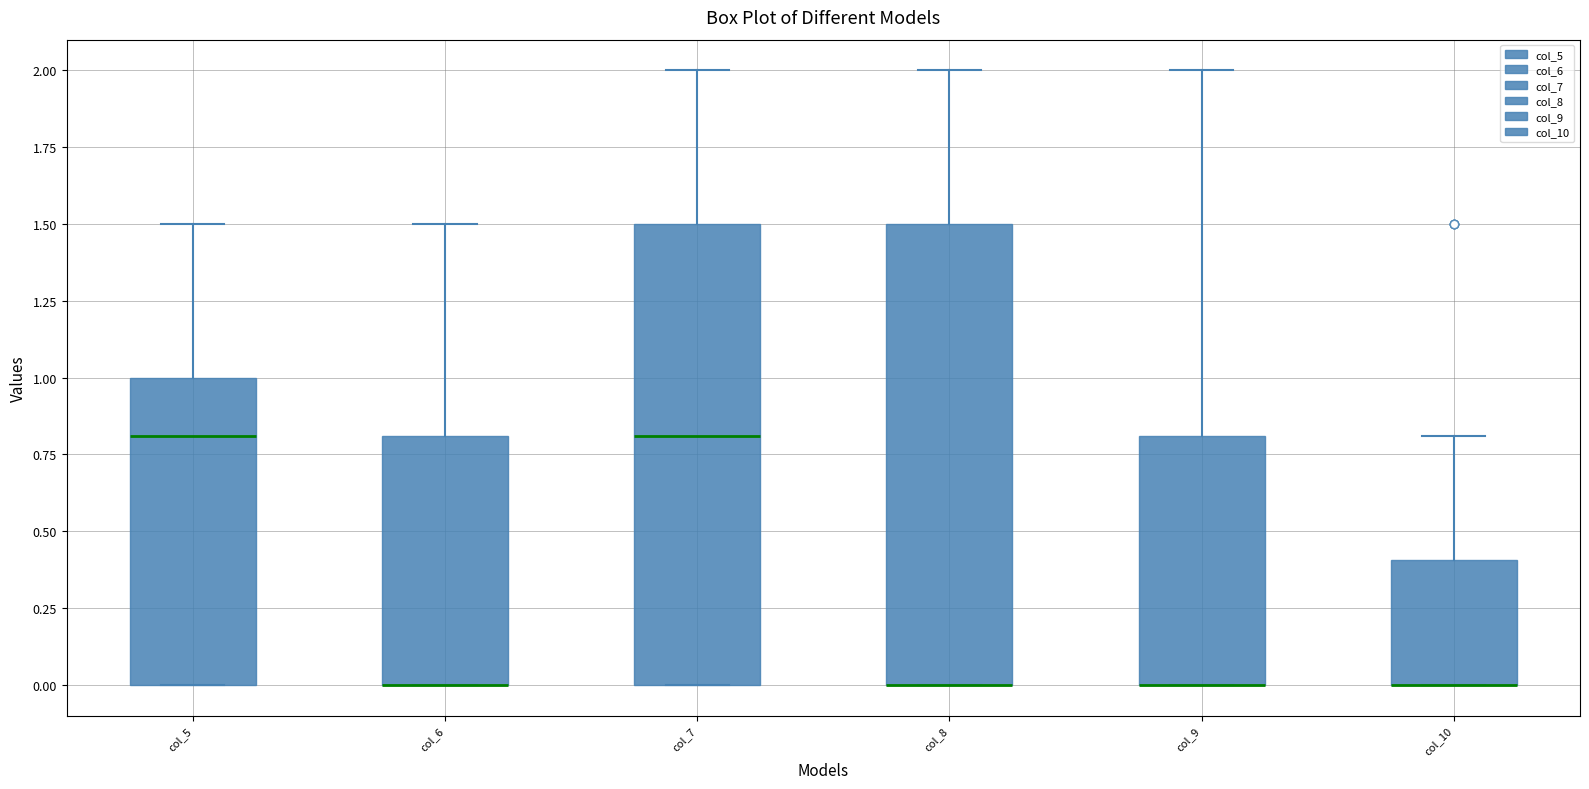

Reading left to right, read every box against the y-axis: the position of its median line, the range the box covers, and the ends of its whiskers. The values are not printed on the chart, so give them approximately, as read against the axis.

col_5: median 0.8, box 0.0 to 1.0, whiskers 0.0 to 1.5
col_6: median 0.0 (drawn on the box's lower edge), box 0.0 to 0.8, whiskers 0.0 to 1.5
col_7: median 0.8, box 0.0 to 1.5, whiskers 0.0 to 2.0
col_8: median 0.0 (drawn on the box's lower edge), box 0.0 to 1.5, whiskers 0.0 to 2.0
col_9: median 0.0 (drawn on the box's lower edge), box 0.0 to 0.8, whiskers 0.0 to 2.0
col_10: median 0.0 (drawn on the box's lower edge), box 0.0 to 0.4, whiskers 0.0 to 0.8